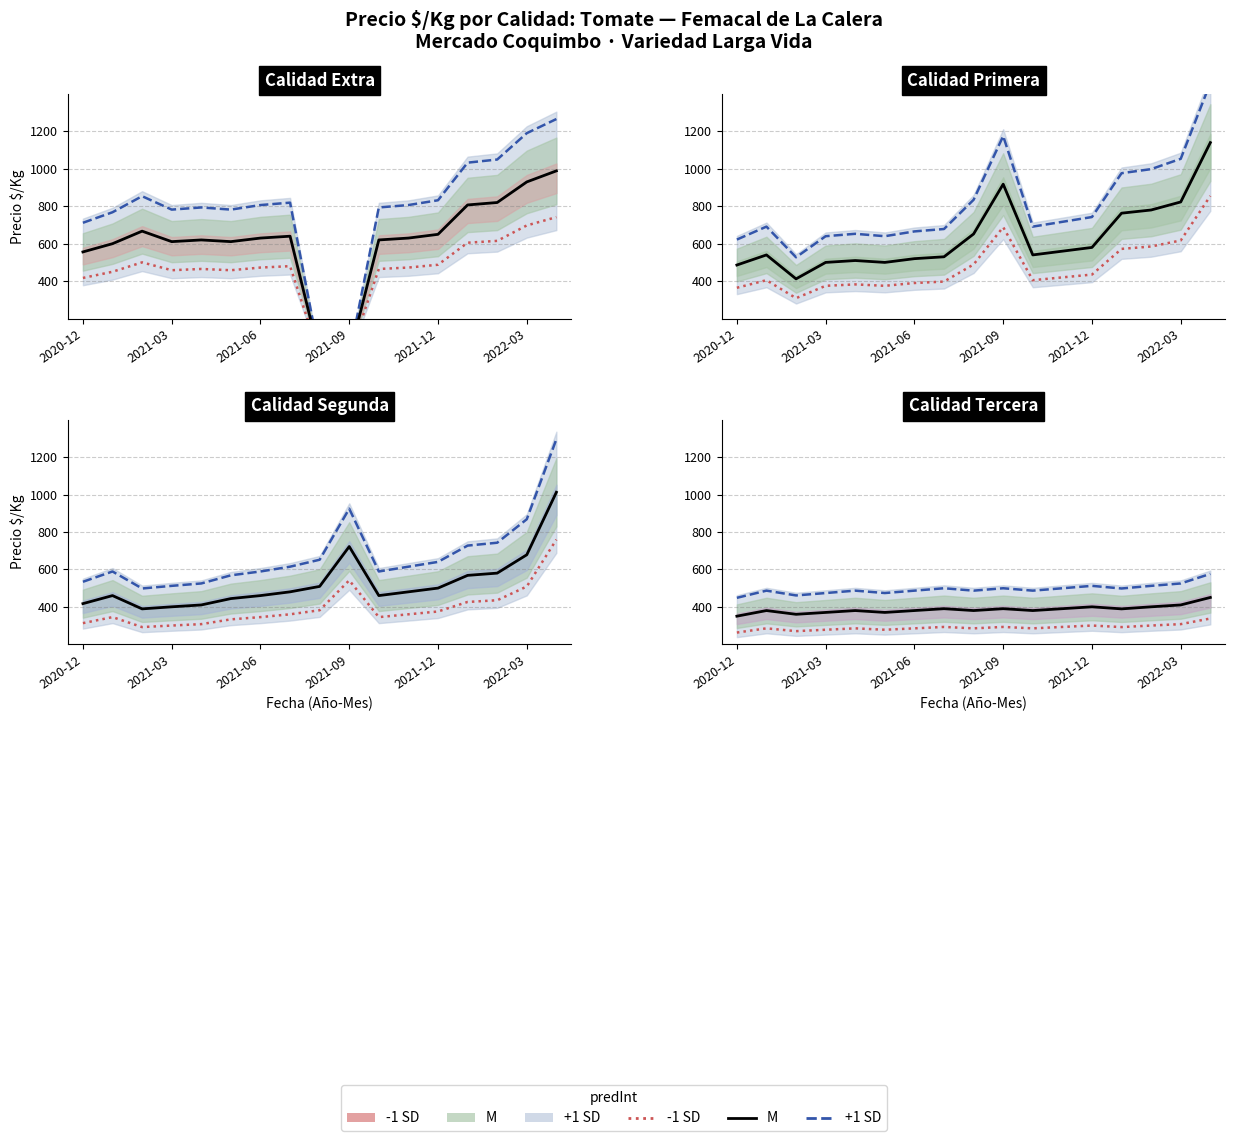

How many values in the +1 SD line series are below 486?

4